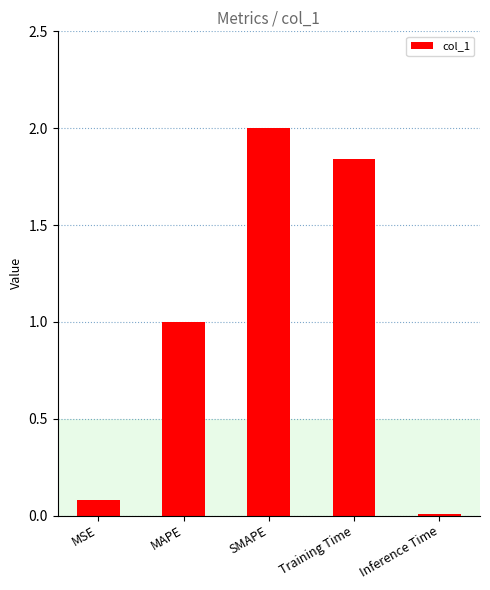

Which category has the highest value across all series?

SMAPE